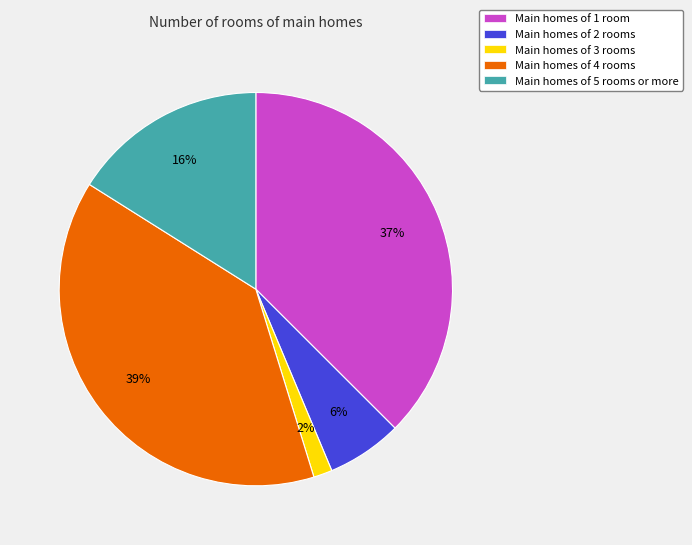

Does Main homes of 4 rooms represent more than half of the total?

No